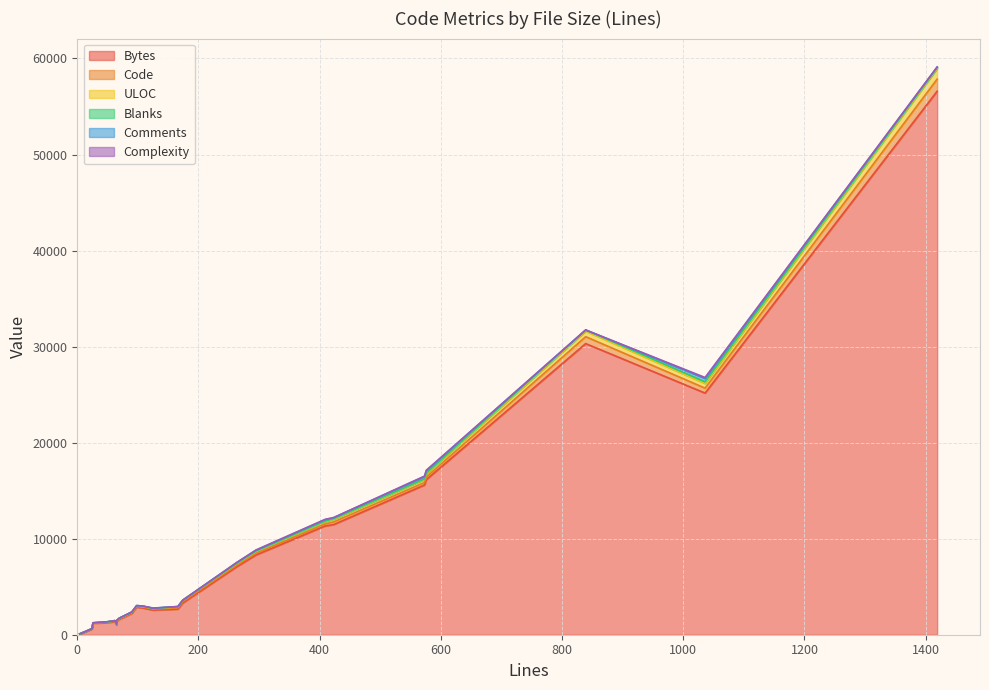

What is the total value across all series at 17?

437